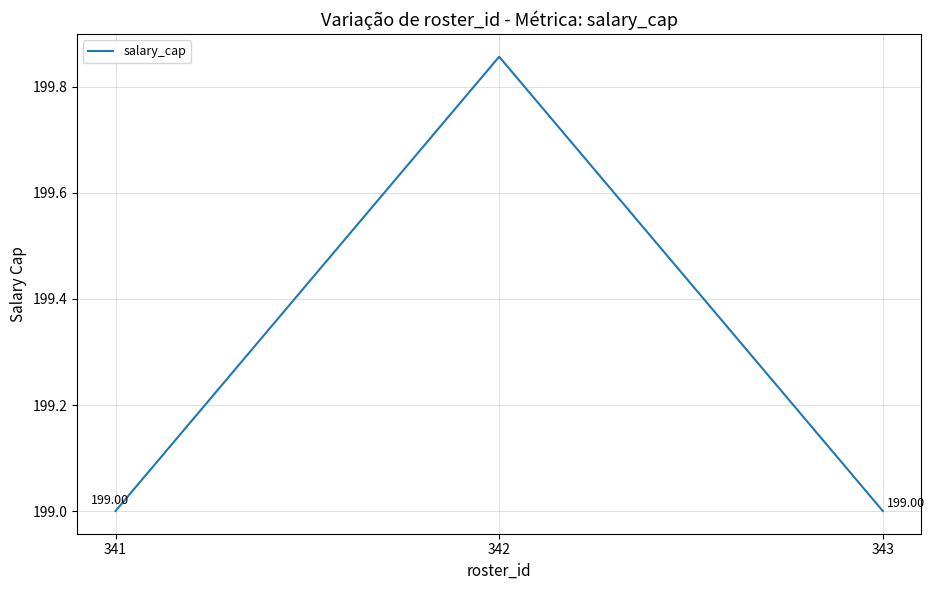

Reading left to right, extract all data points from this chart.

199.0	199.9	199.0